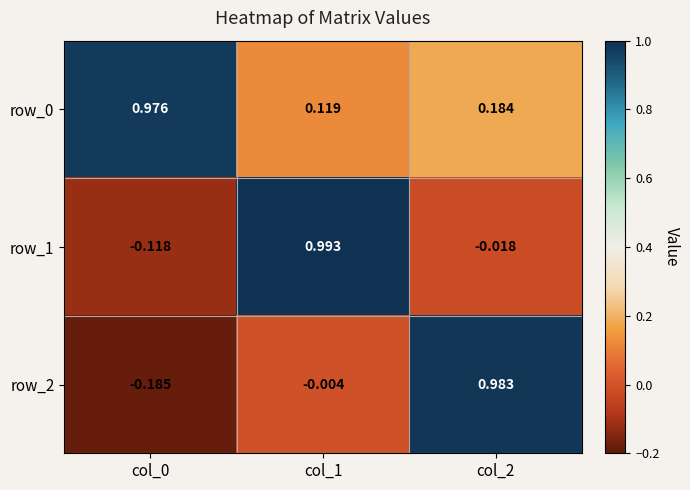

At col_0, list the series in order from smallest to largest.

row_2, row_1, row_0